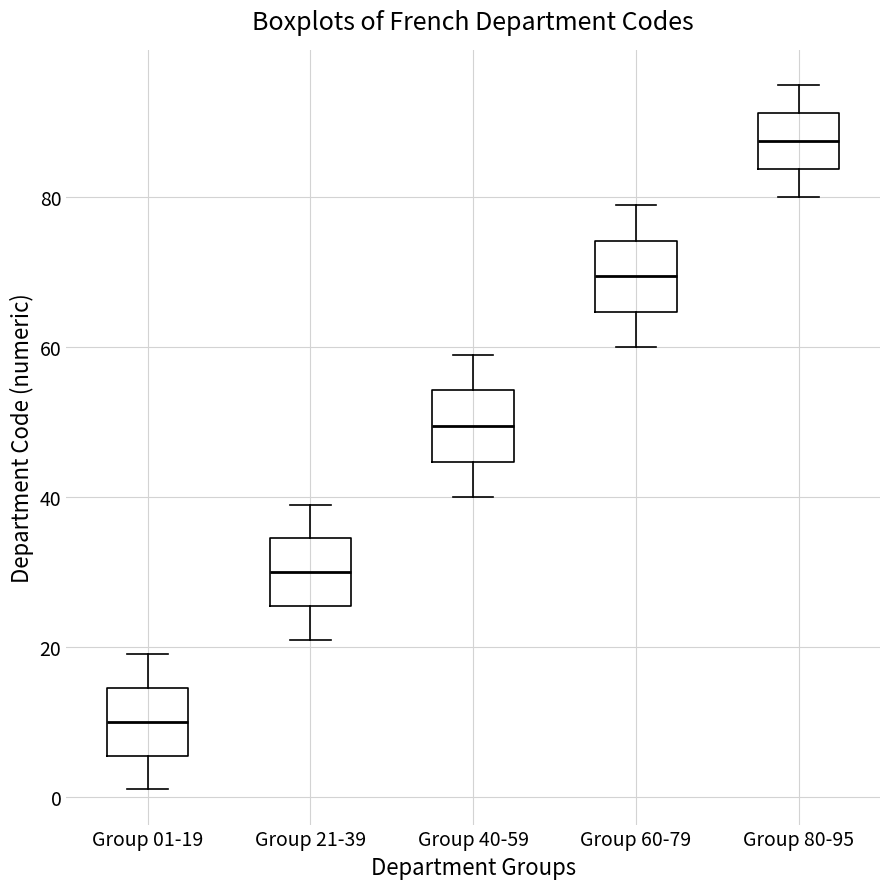

Where does the upper whisker of the box for Group 40-59 end on the y-axis? The values are not printed on the chart, so give them approximately, as read against the axis.

60